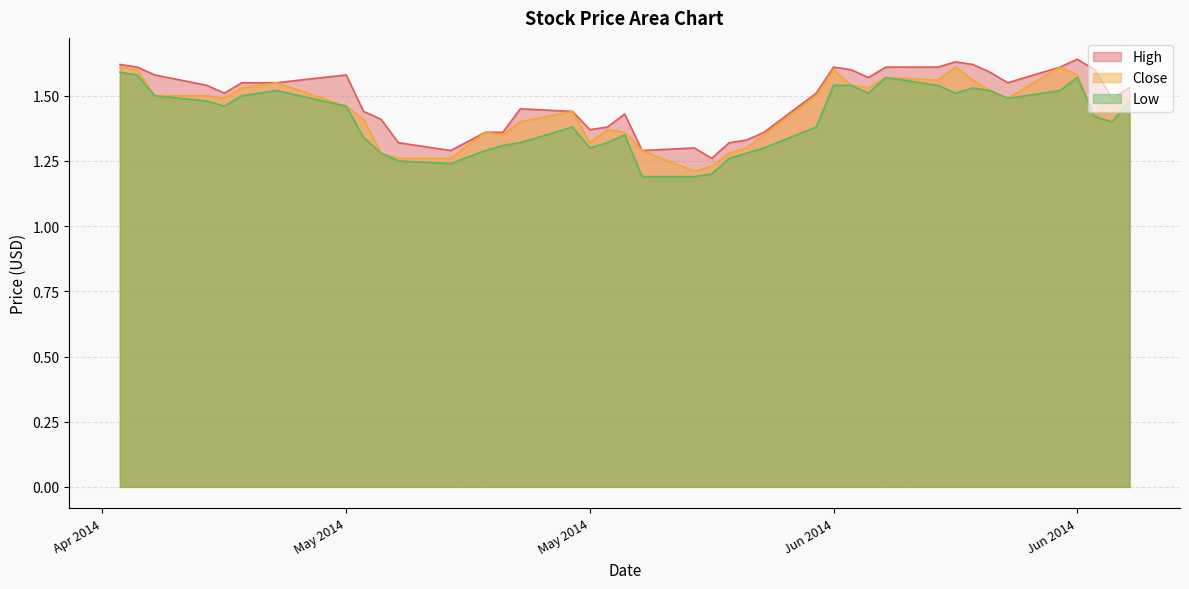

Reading left to right, transcribe all the data shown in this chart.

High: 1.6	1.6	1.6	1.5	1.5	1.6	1.6	1.6	1.4	1.4	1.3	1.3	1.4	1.4	1.4	1.4	1.4	1.4	1.4	1.3	1.3	1.3	1.3	1.3	1.4	1.5	1.6	1.6	1.6	1.6	1.6	1.6	1.6	1.6	1.6	1.6	1.6	1.6	1.5	1.5
Close: 1.6	1.6	1.5	1.5	1.5	1.5	1.6	1.5	1.4	1.3	1.3	1.3	1.4	1.4	1.4	1.4	1.3	1.4	1.4	1.3	1.2	1.2	1.3	1.3	1.4	1.5	1.6	1.5	1.5	1.6	1.6	1.6	1.6	1.5	1.5	1.6	1.6	1.4	1.5	1.5
Low: 1.6	1.6	1.5	1.5	1.5	1.5	1.5	1.5	1.3	1.3	1.2	1.2	1.3	1.3	1.3	1.4	1.3	1.3	1.4	1.2	1.2	1.2	1.3	1.3	1.3	1.4	1.5	1.5	1.5	1.6	1.5	1.5	1.5	1.5	1.5	1.5	1.6	1.4	1.4	1.5